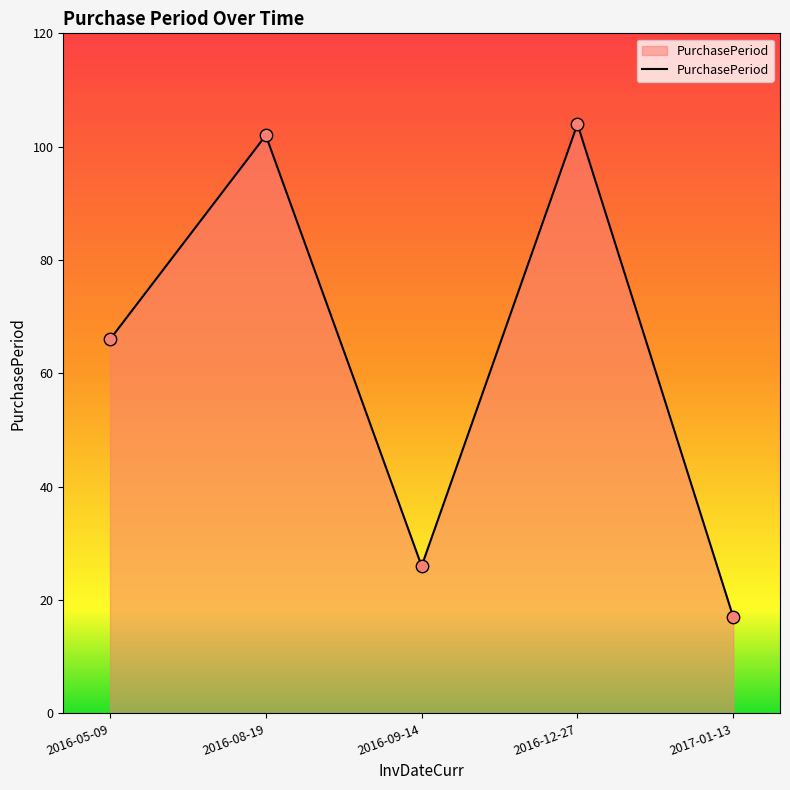

Which has a higher value, 2016-08-19 or 2016-05-09?

2016-08-19